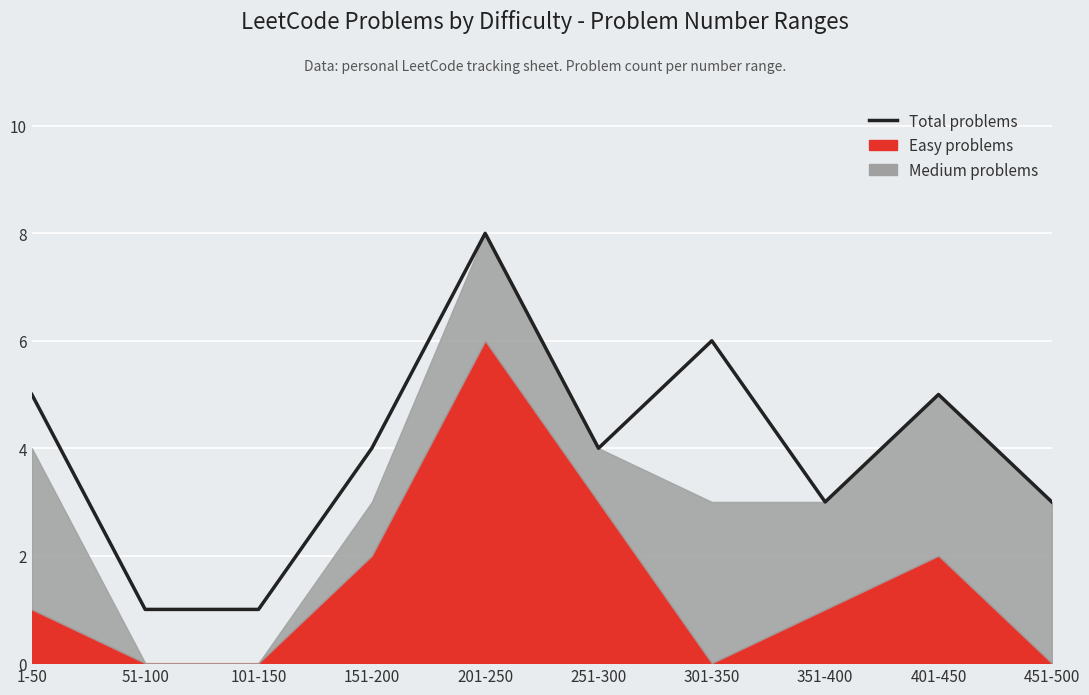

How many values are below 4?

4